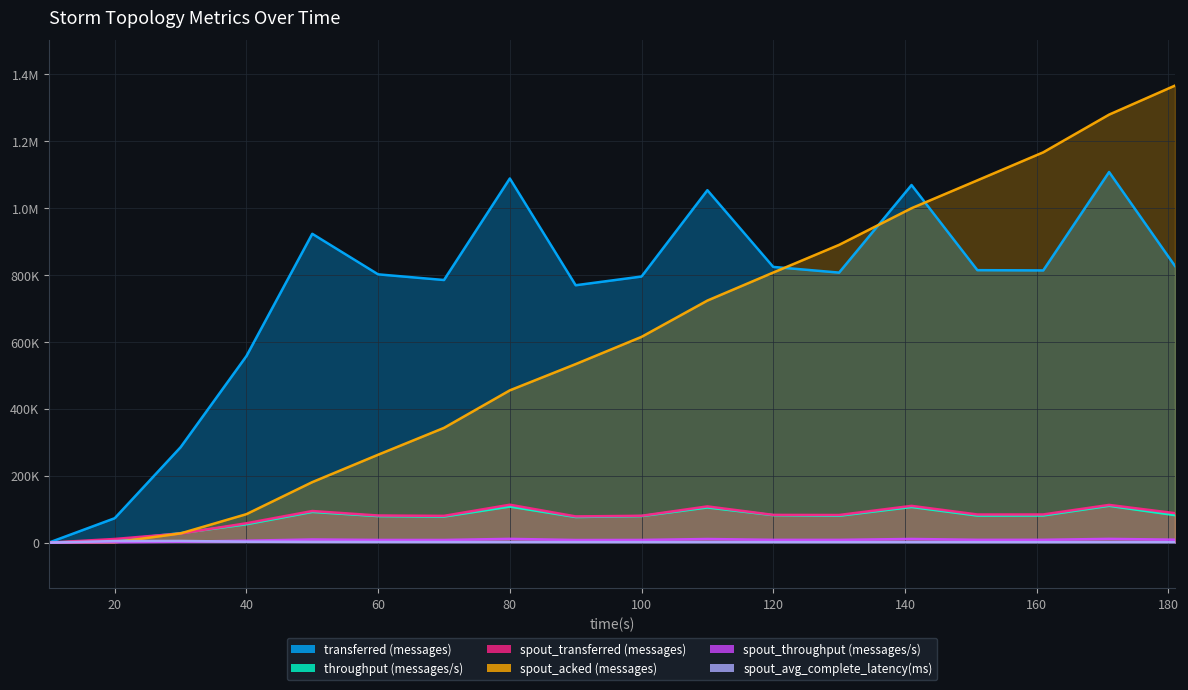

What are all the series names shown in the legend?

transferred (messages), throughput (messages/s), spout_transferred (messages), spout_acked (messages), spout_throughput (messages/s), spout_avg_complete_latency(ms)